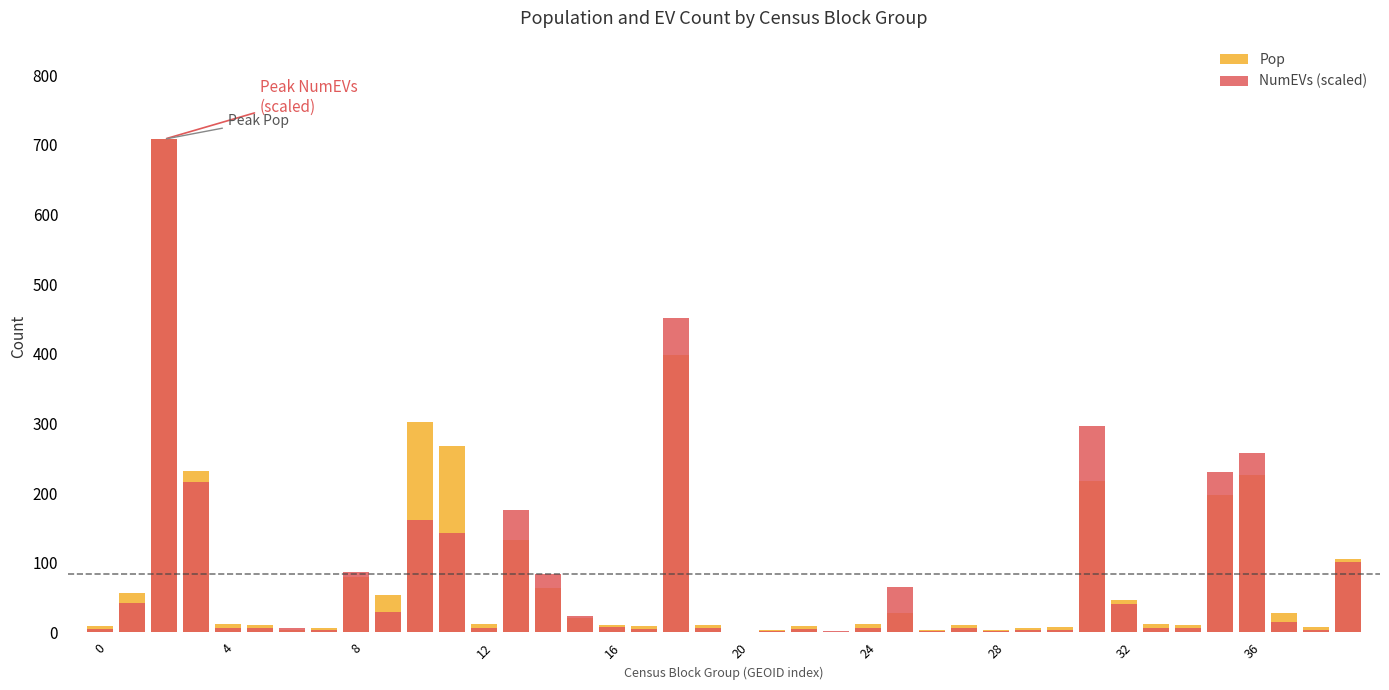

How many values in the NumEVs (scaled) series exceed 6?

24